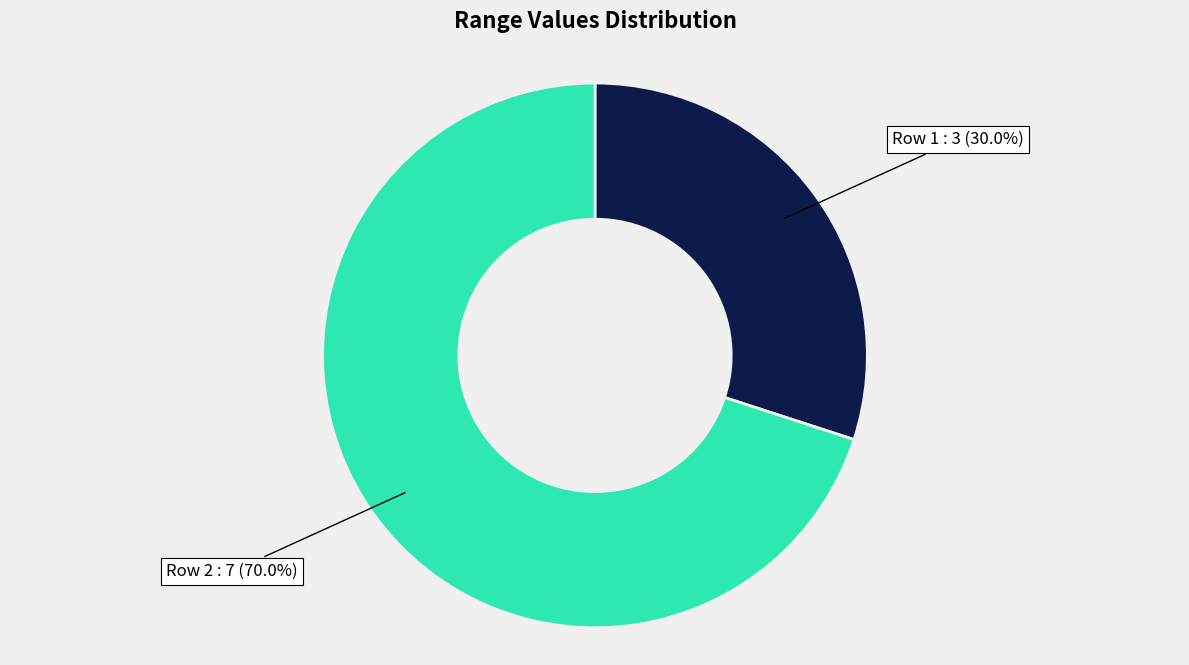

Is there any slice that represents more than half of the pie?

Yes